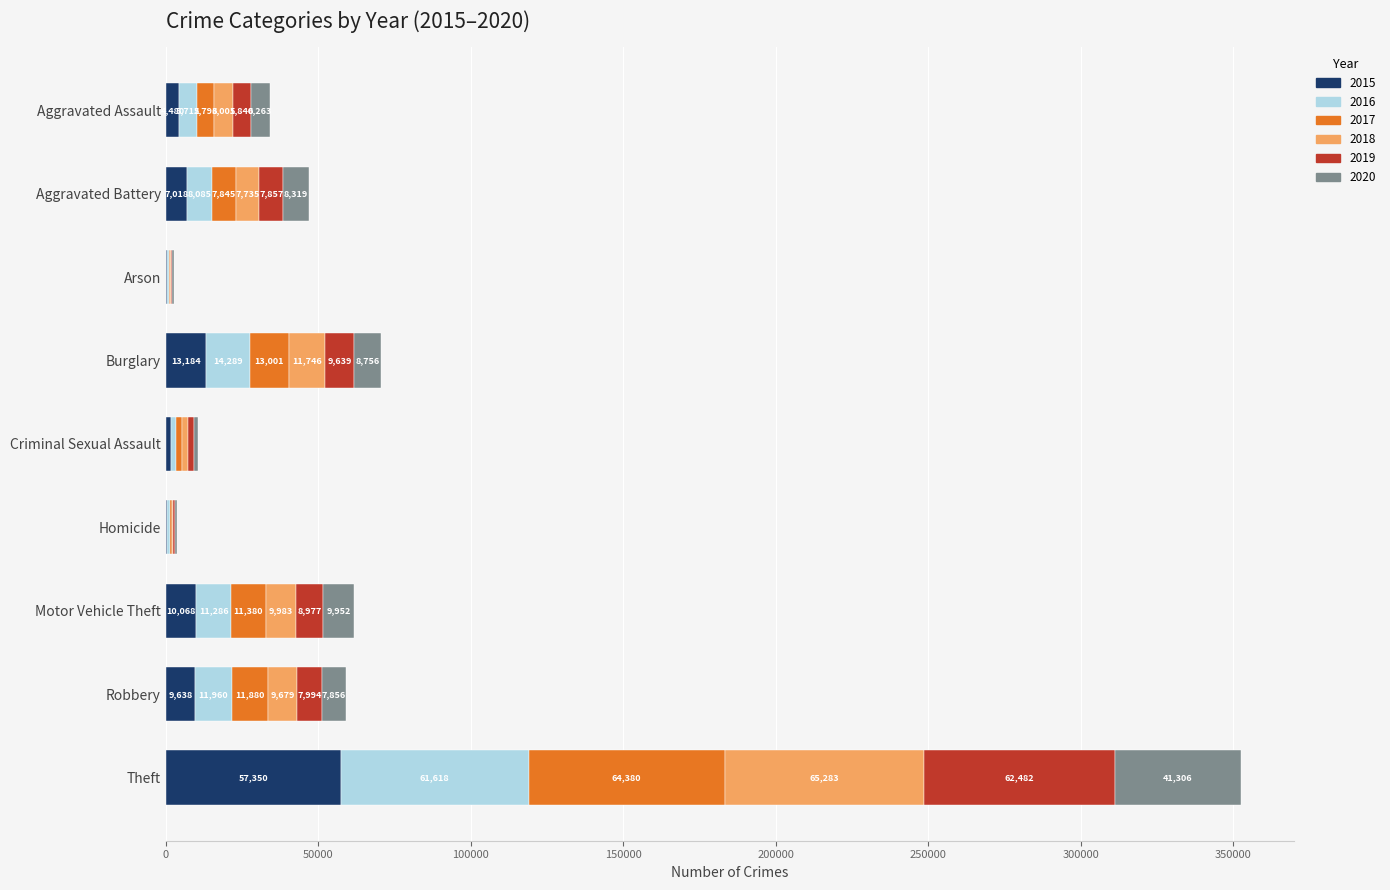

At which category is the sum across all series the highest?

Theft